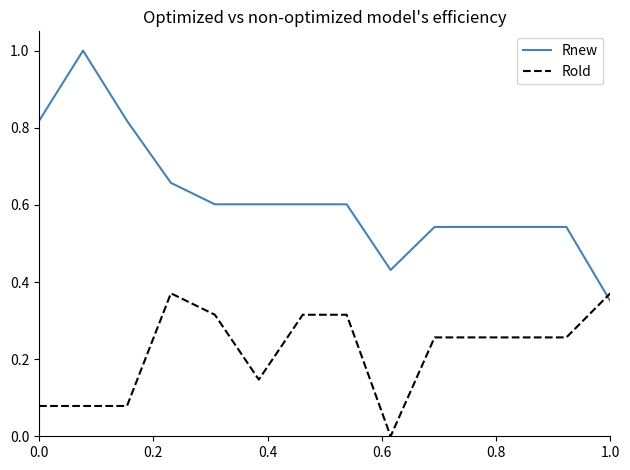

Which series has the largest range (max minus min)?

Rnew